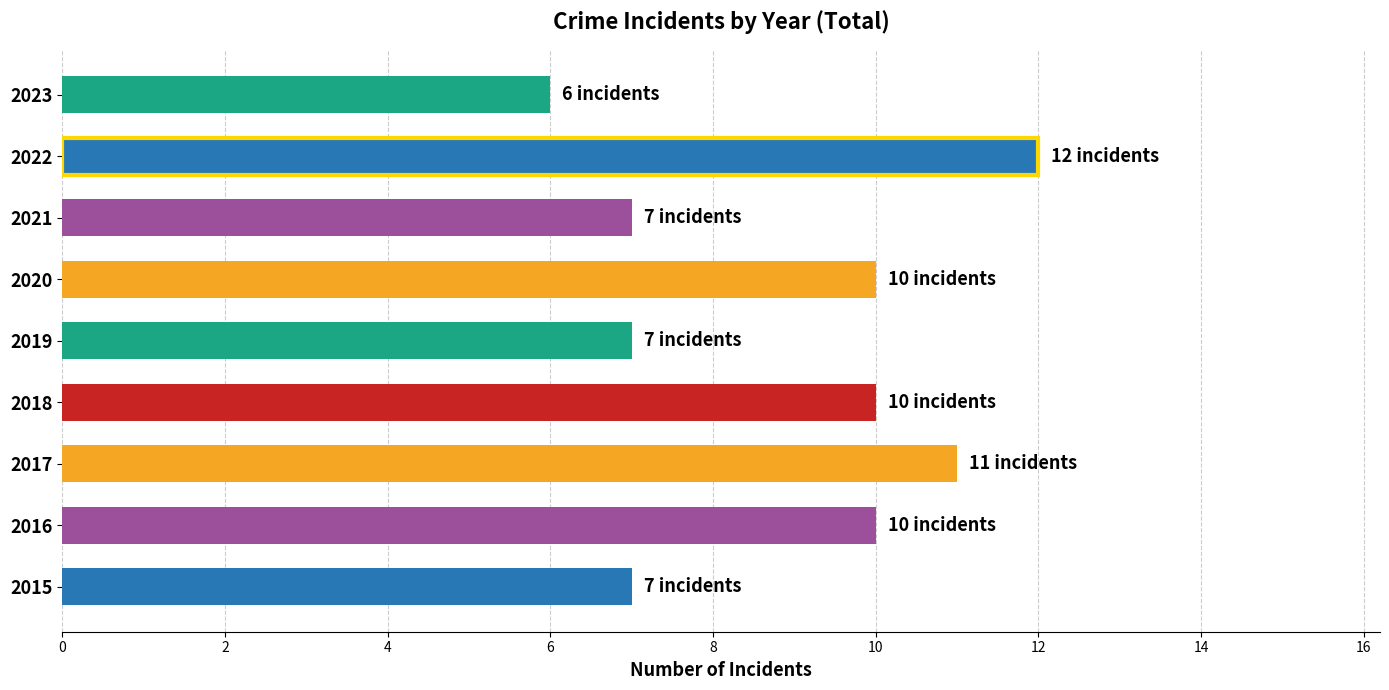

Reading bottom to top, extract all data points from this chart.

7	10	11	10	7	10	7	12	6